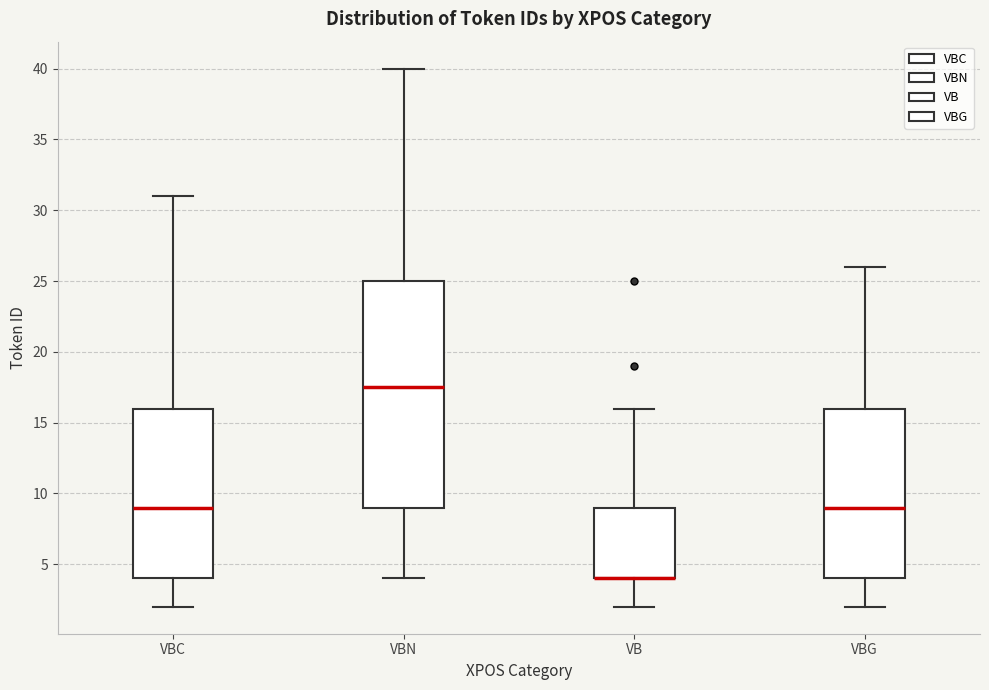

Where does the upper whisker of the box for VBN end on the y-axis? The values are not printed on the chart, so give them approximately, as read against the axis.

40.0